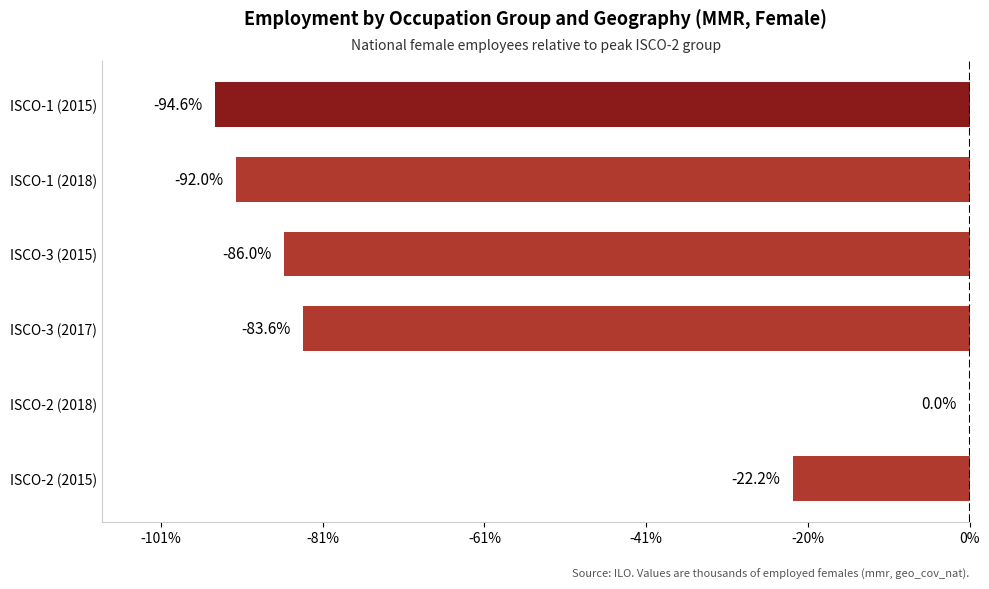

Are the bars horizontal?

Yes